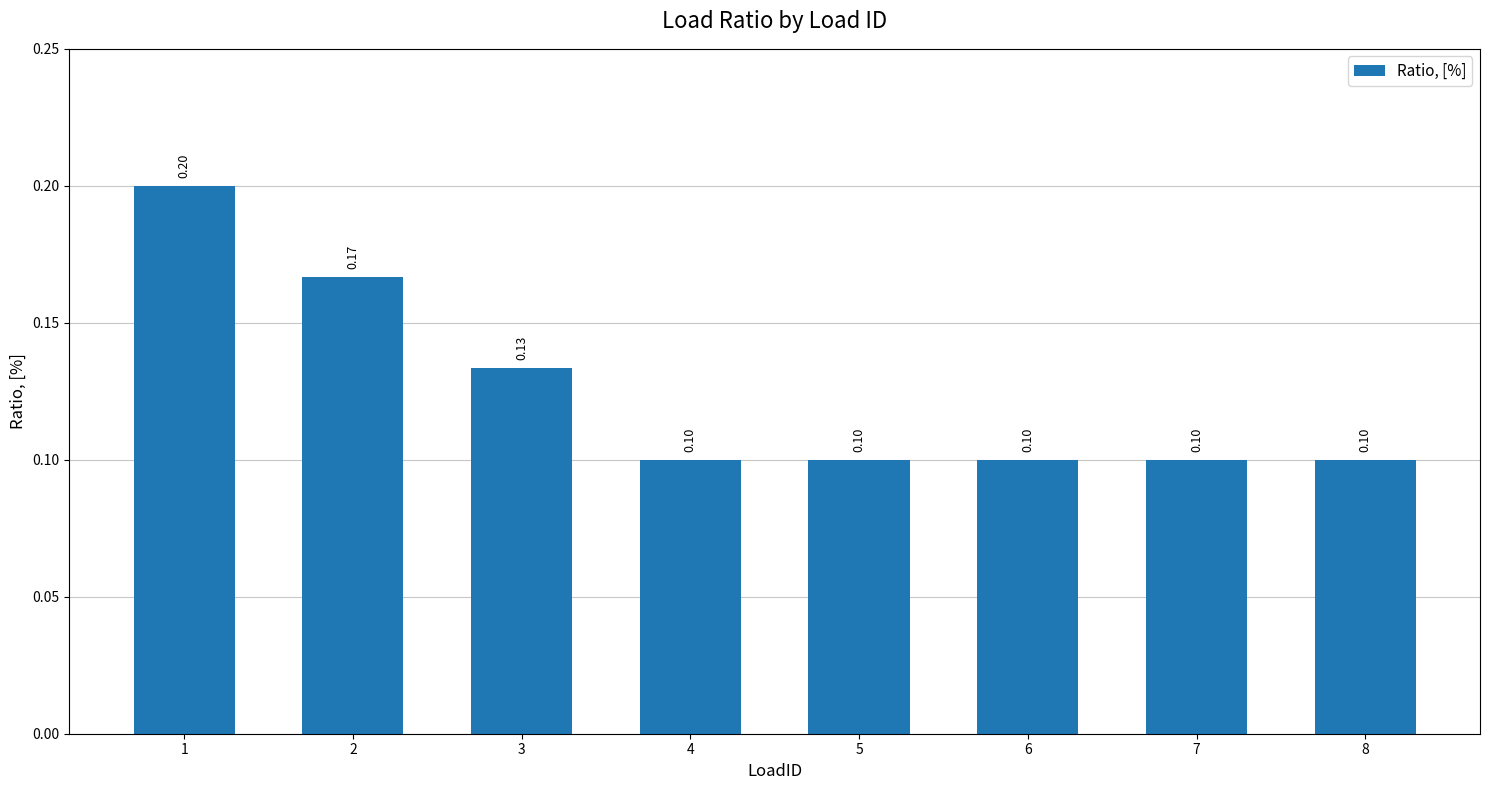

Reading left to right, what are all the values shown in this chart?

0.2	0.2	0.1	0.1	0.1	0.1	0.1	0.1